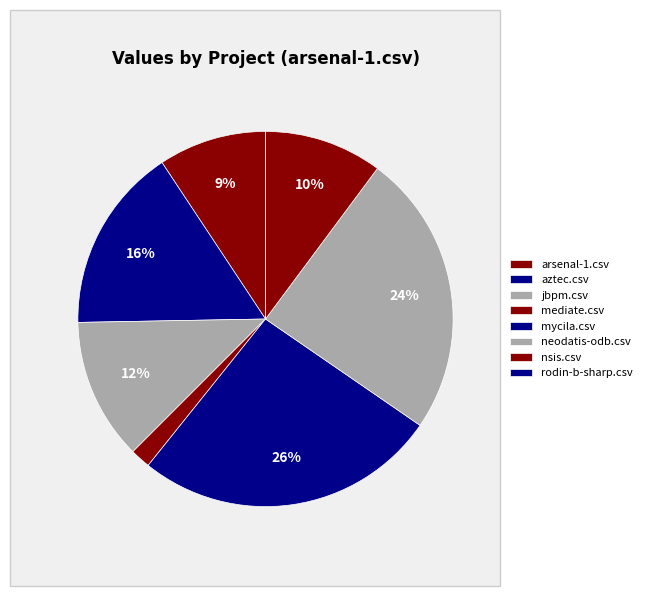

Which slice is the largest?

mycila.csv